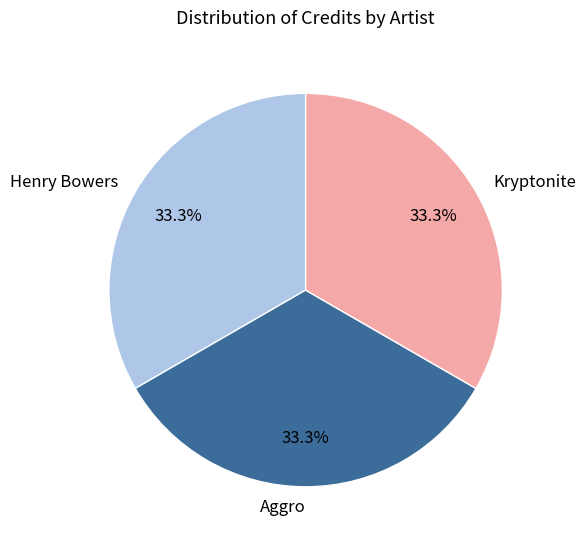

What is the ratio of the value at Aggro to the value at Henry Bowers?

1.0